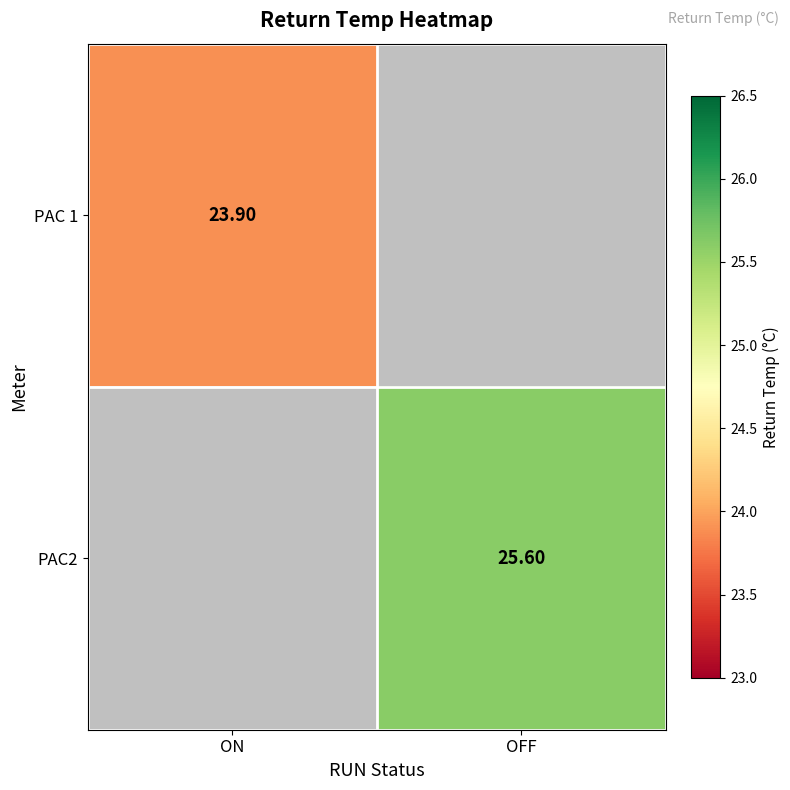

At which label does PAC2 first exceed 25?

OFF